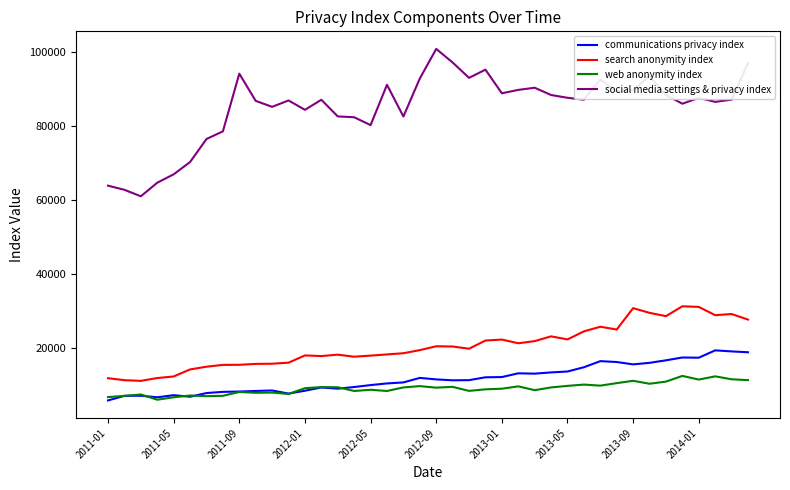

What is the highest value of the search anonymity index series?

31369